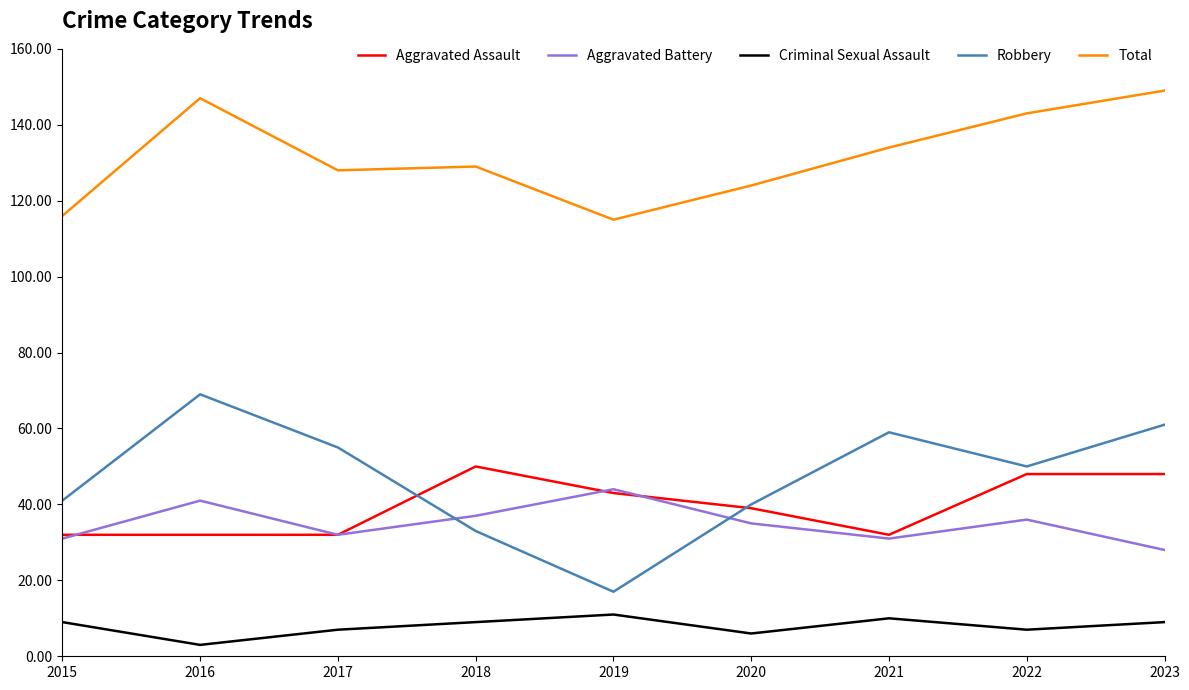

Is the value of Total at 2021 greater than the value of Robbery at 2020?

Yes